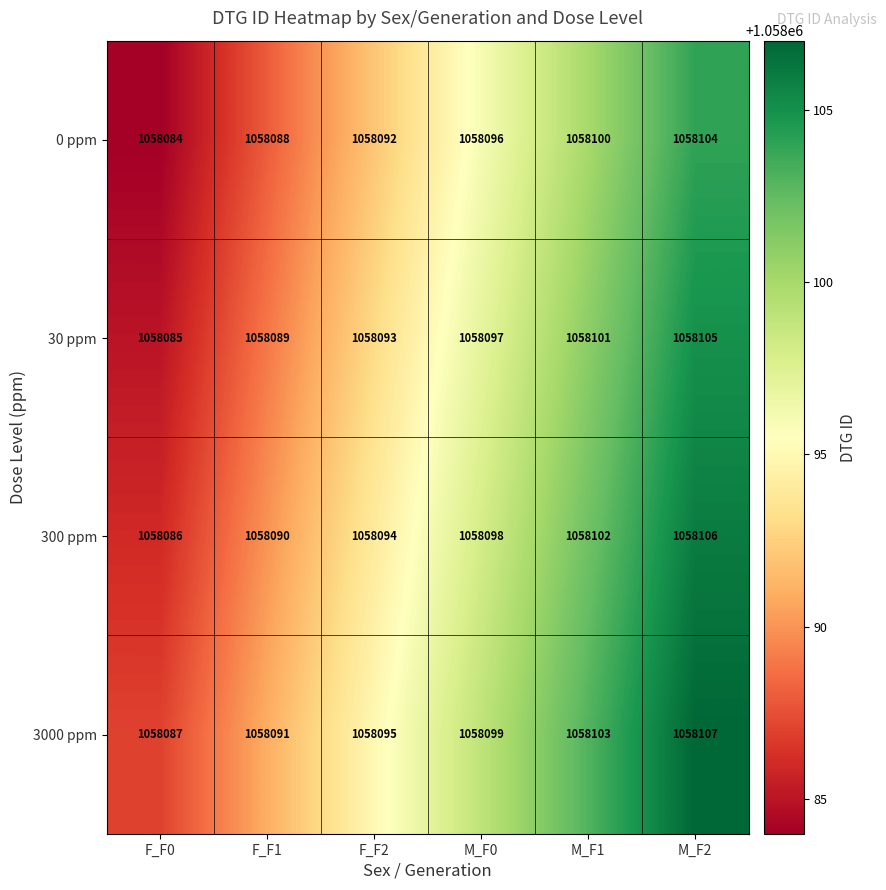

Is the value of 3000 ppm at M_F1 greater than the value of 30 ppm at M_F0?

Yes